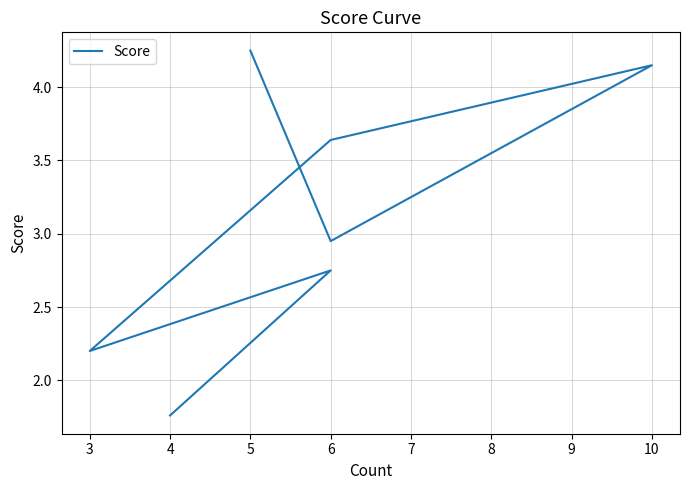

Reading left to right, list all the values displayed in this chart.

1.8	2.8	2.2	3.6	4.2	3.0	4.2